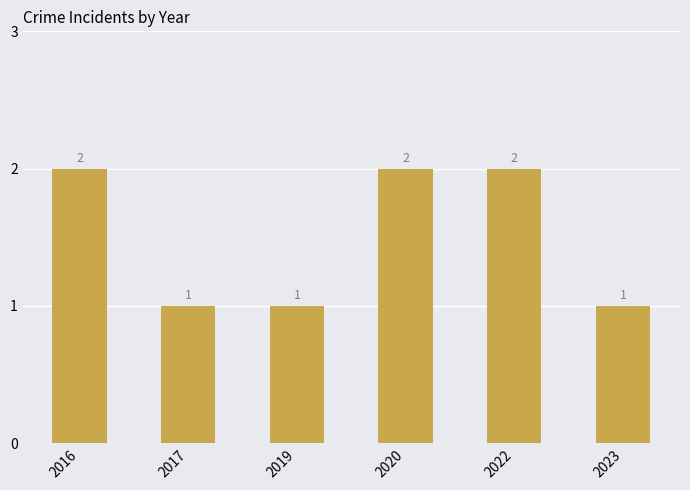

Is it true that the value at 2022 is 2?

True